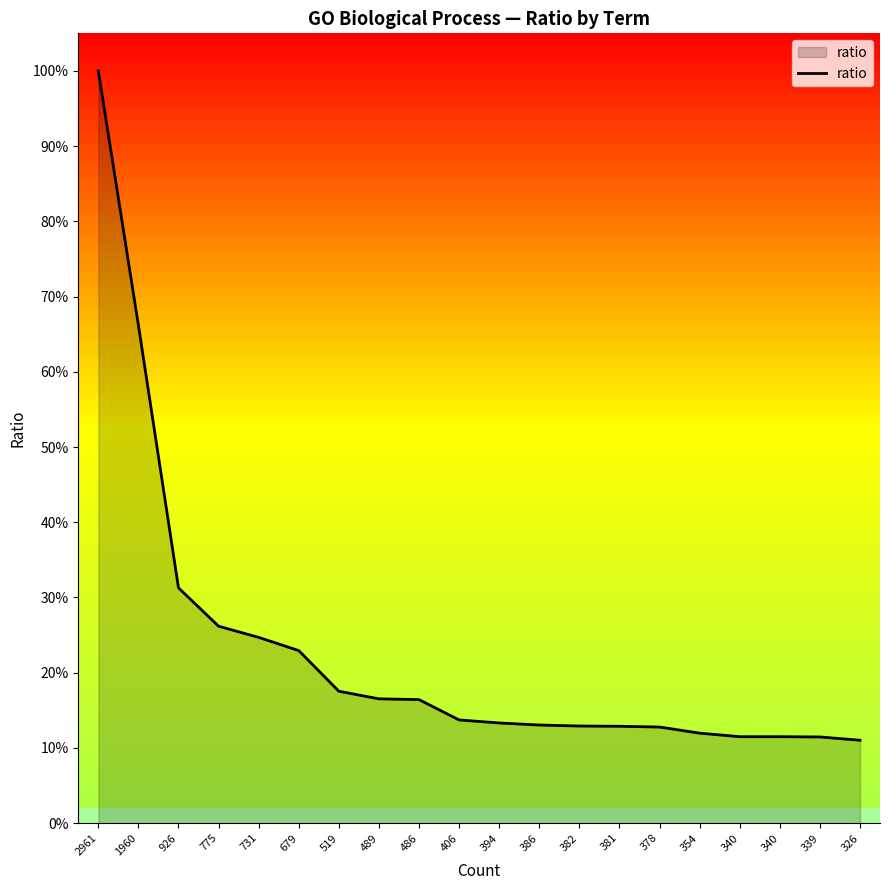

What is the sum of all values?

4.6